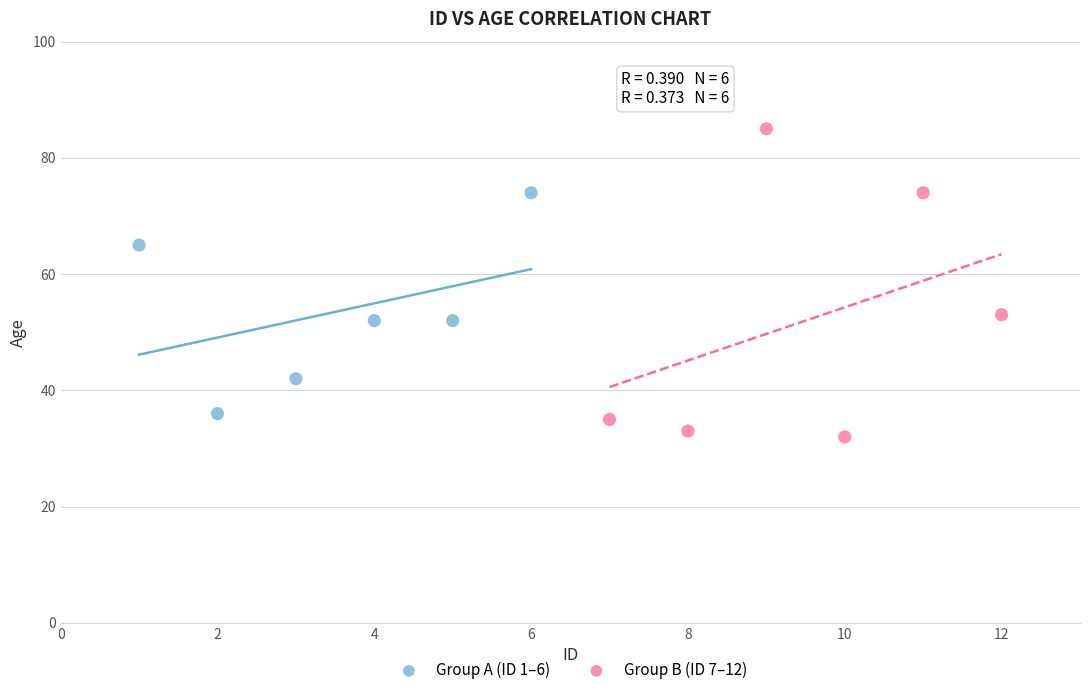

Which series reaches the maximum Y coordinate?

Group B (ID 7–12)